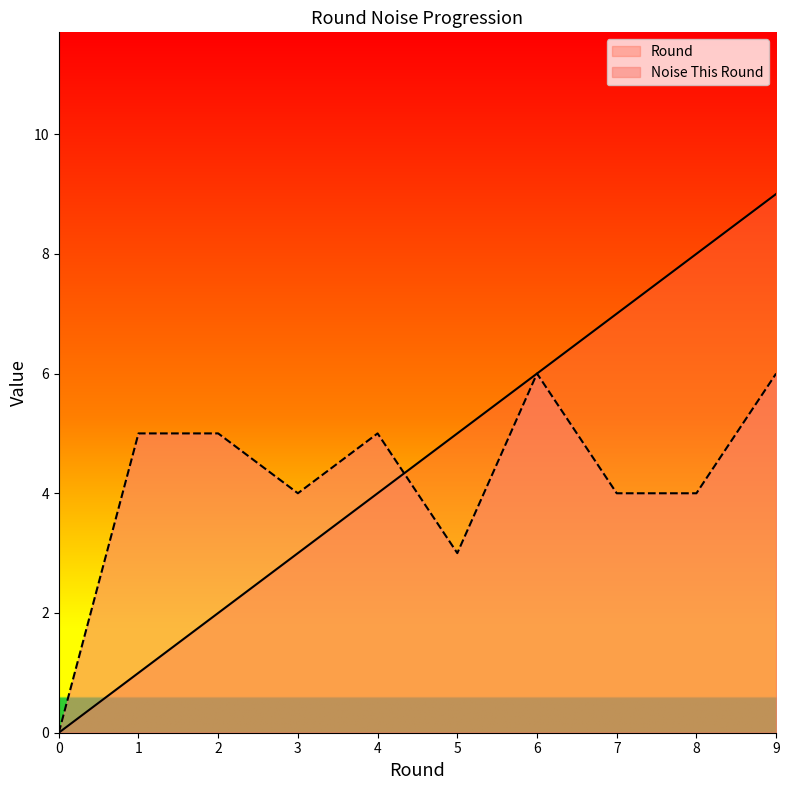

Reading left to right, transcribe all the data shown in this chart.

Round: 0	1	2	3	4	5	6	7	8	9
Noise This Round: 0	5	5	4	5	3	6	4	4	6